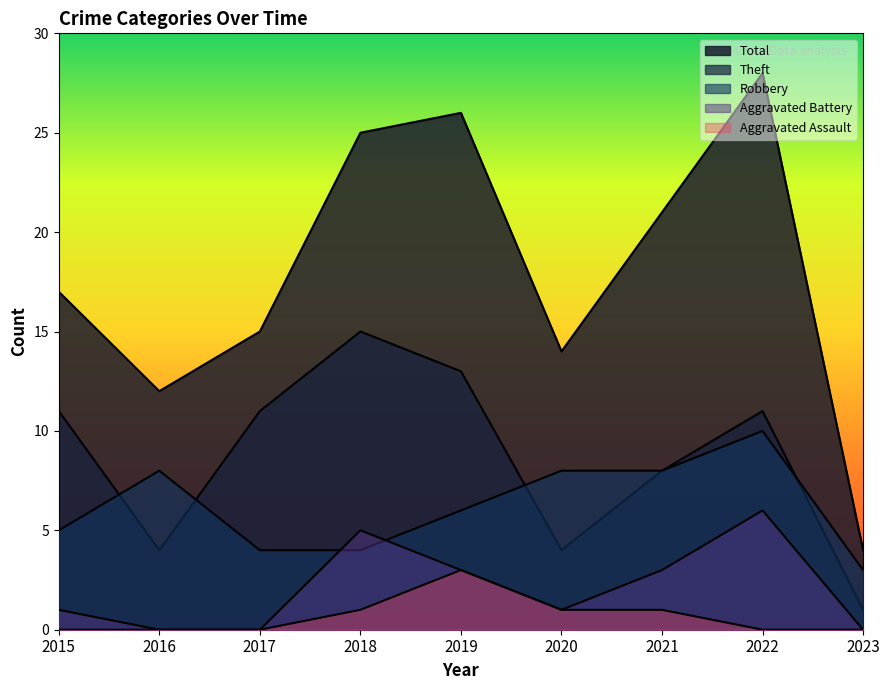

The value of Robbery at 2018 is 4. True or false?

True